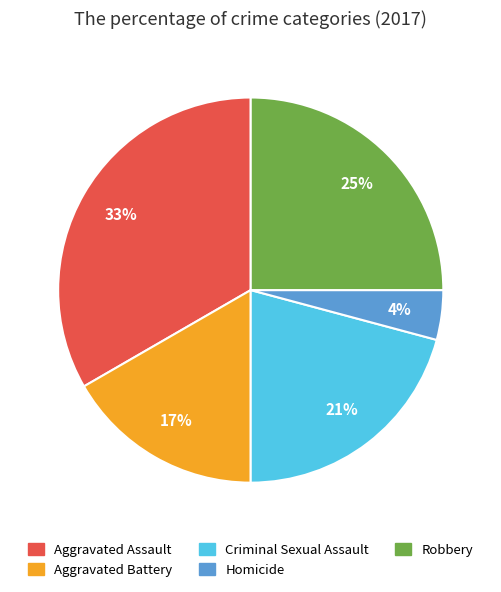

To the nearest percent, what is the combined percentage of Homicide and Criminal Sexual Assault?

25%